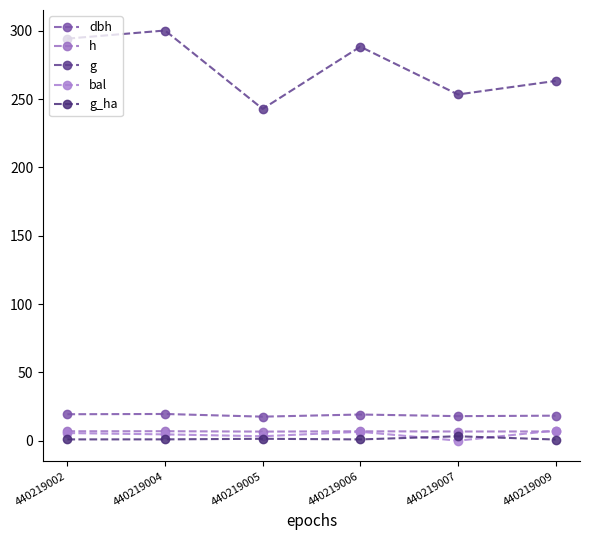

What is the value of the h point at the 2nd from the left?

6.9